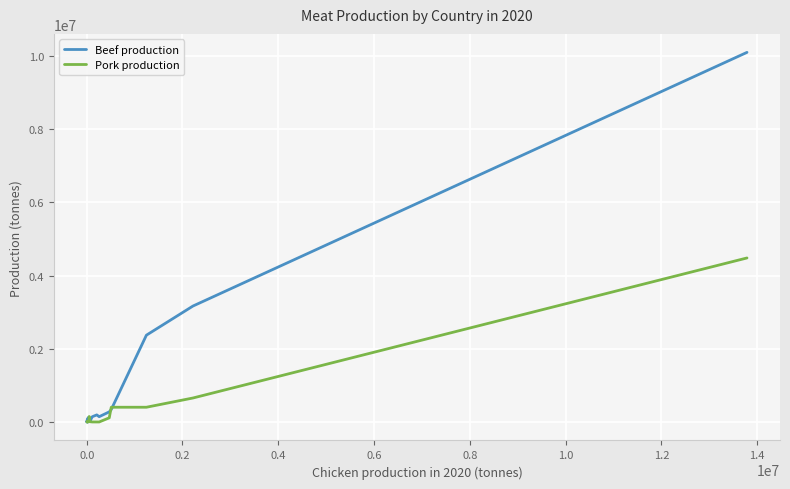

Rank the series by their average value, from lowest to highest.

Pork production, Beef production